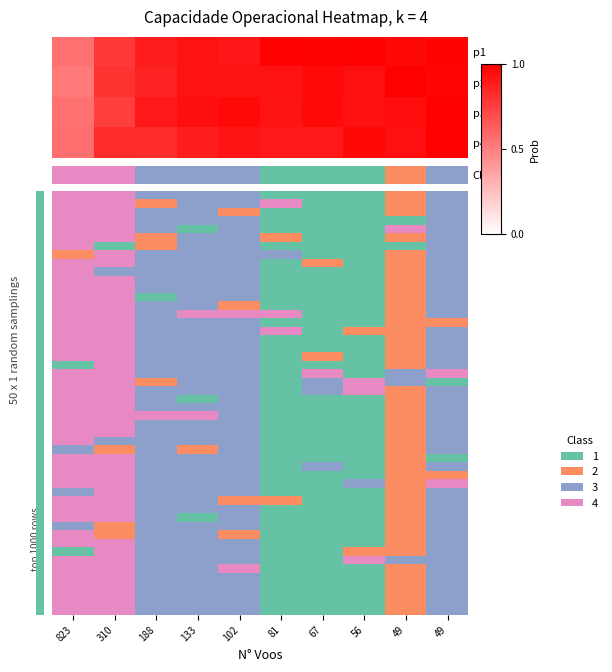

Between 56 and 102, which is larger?

56